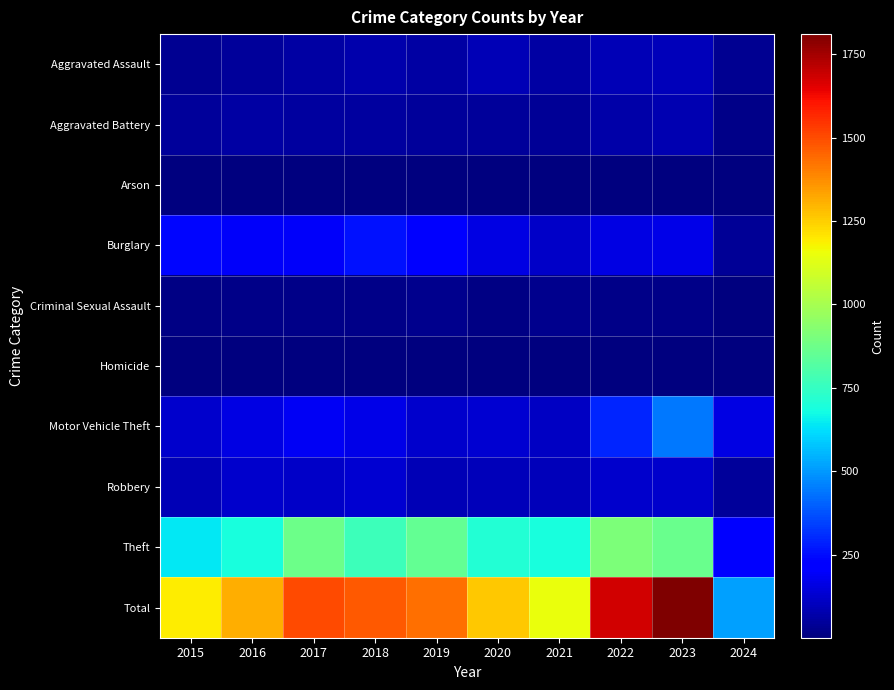

Which series has the largest range (max minus min)?

Total